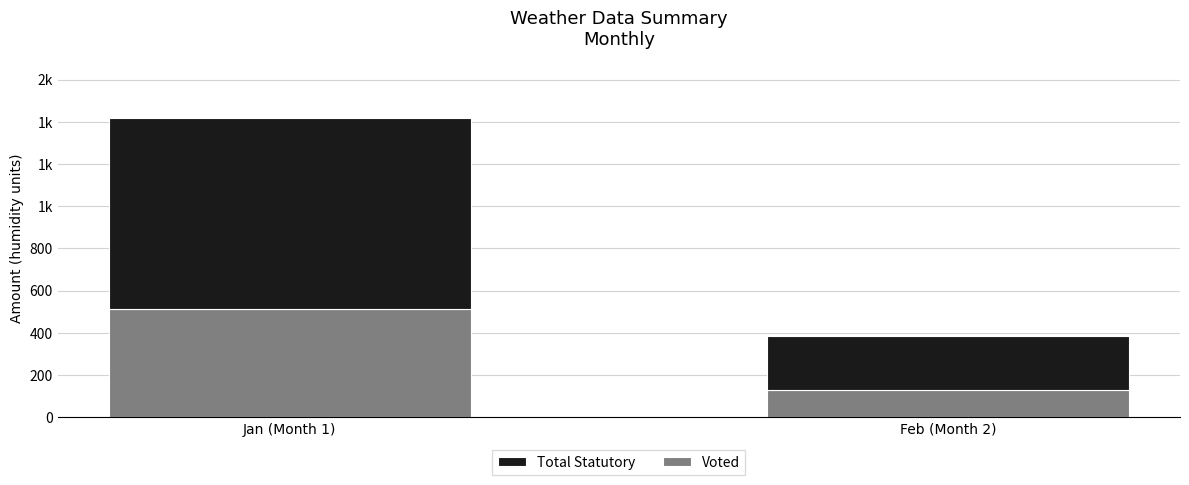

At which category is the sum across all series the highest?

Jan (Month 1)